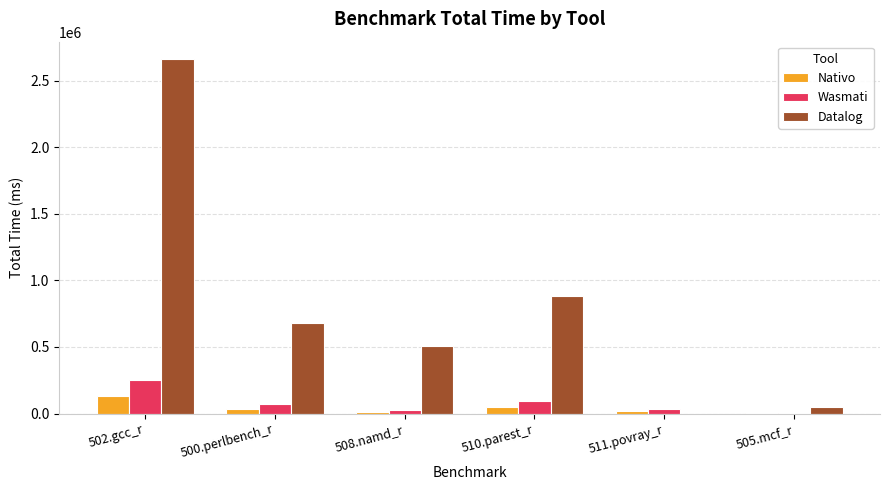

Does the chart contain stacked bars?

No